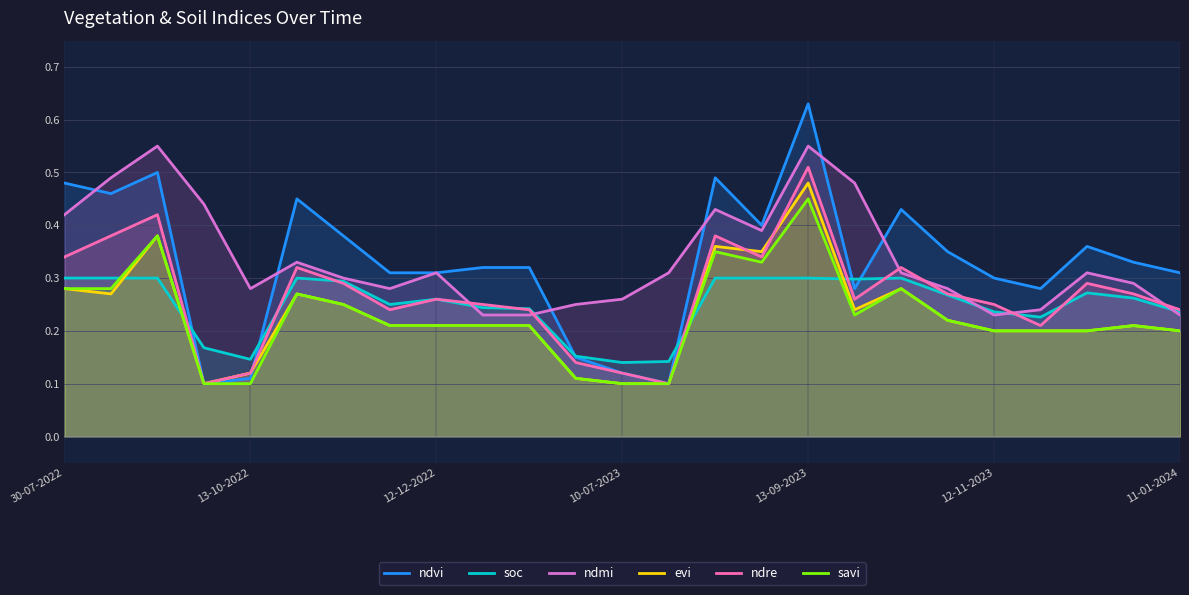

At which category is the sum across all series the highest?

13-09-2023